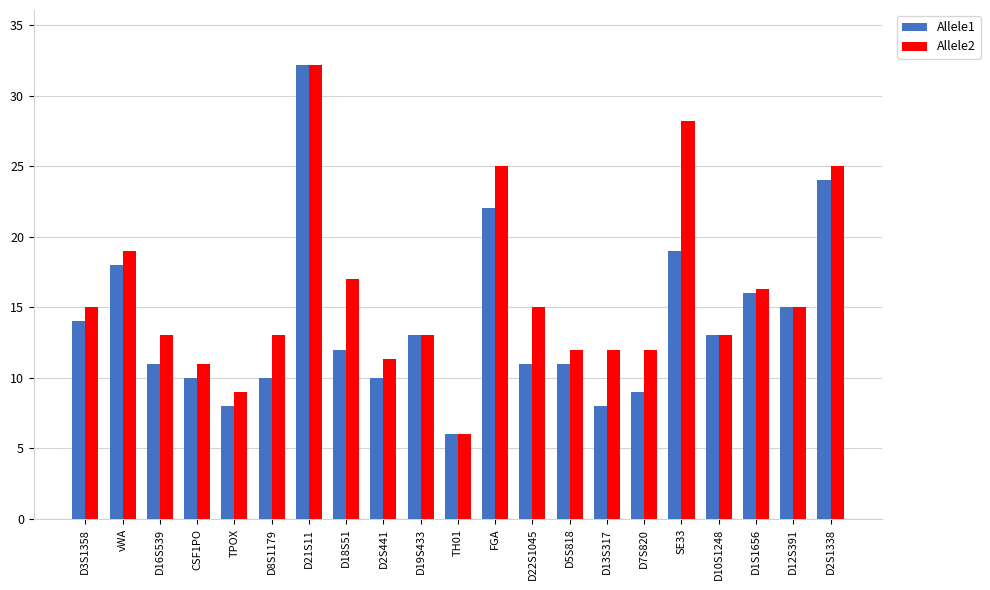

What is the difference between the maximum and minimum values in the Allele2 series?

26.2